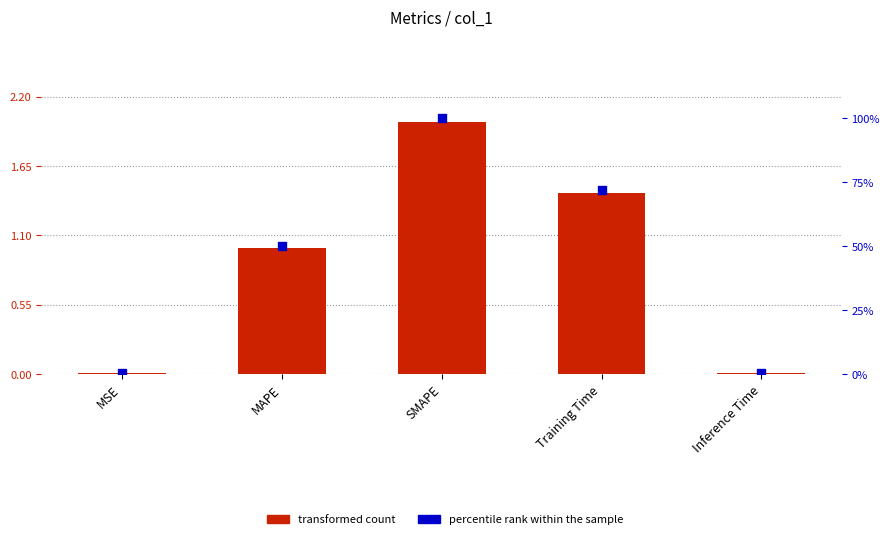

Which series reaches the maximum Y coordinate?

percentile rank within the sample